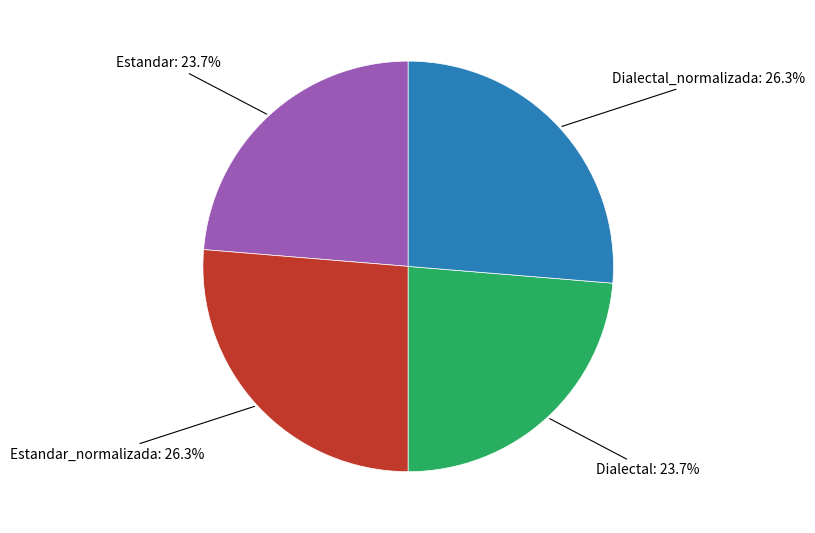

Does any single category account for the majority?

No